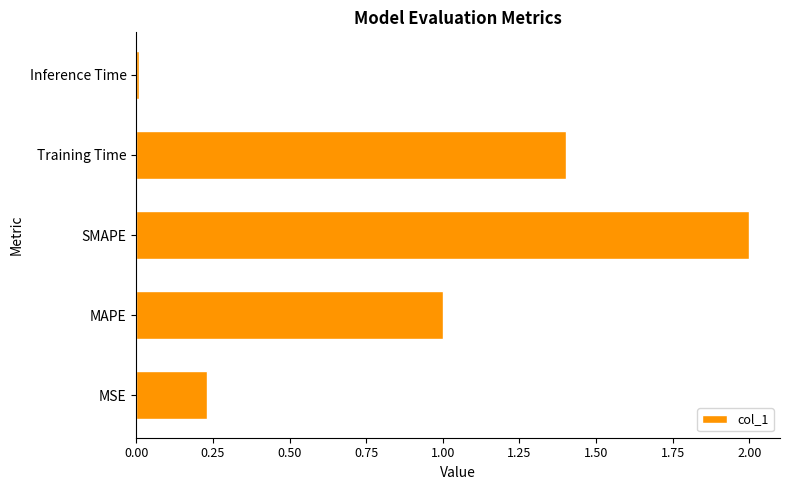

Which label corresponds to the smallest value in the chart?

Inference Time